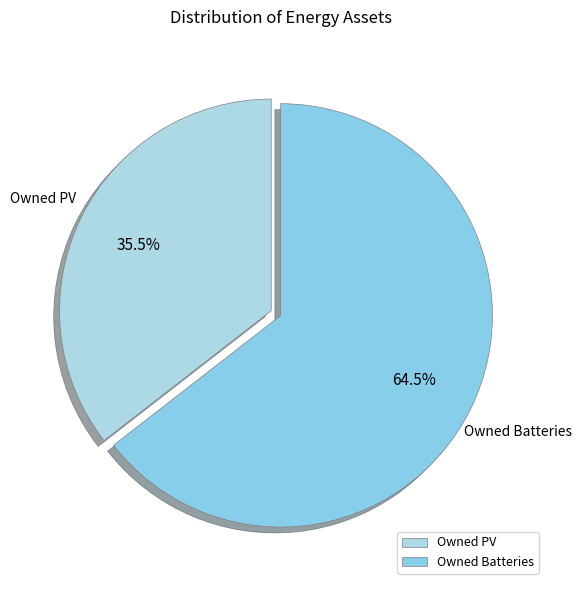

Between Owned PV and Owned Batteries, which is larger?

Owned Batteries